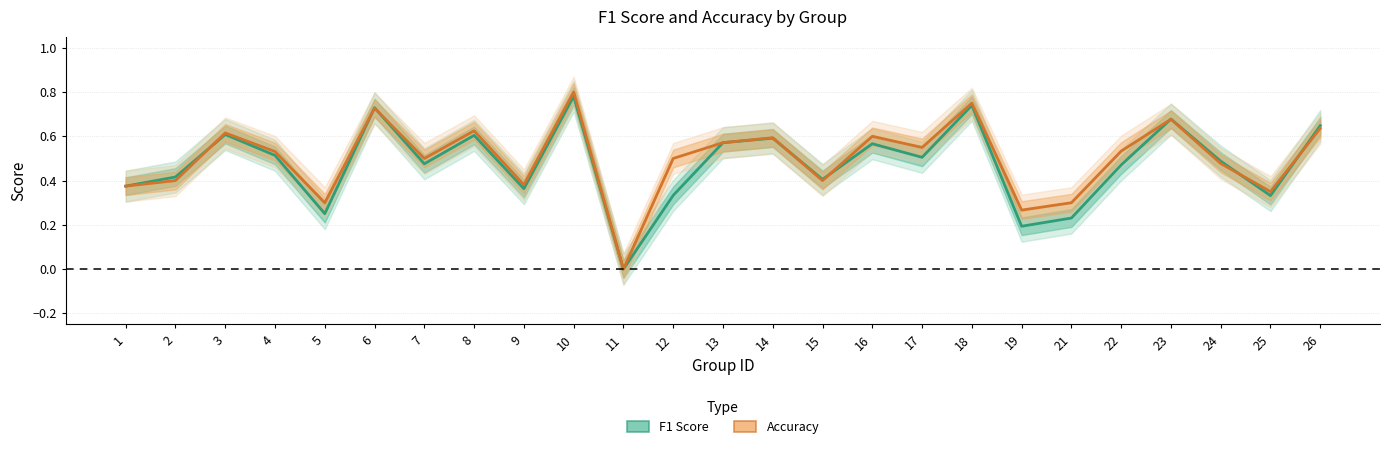

Where is the first local minimum for f1?

5